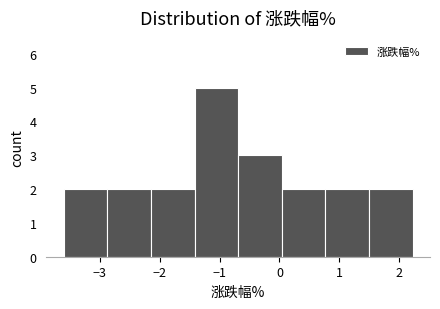

Reading left to right, list every bar in this chart as the range it spans on the x-axis followed by its height. Neither the bar edges nor the heights are printed on the chart, so give them approximately, as read against the axes.

-3.6 to -2.9: 2
-2.9 to -2.1: 2
-2.1 to -1.4: 2
-1.4 to -0.7: 5
-0.7 to 0.0: 3
0.0 to 0.8: 2
0.8 to 1.5: 2
1.5 to 2.2: 2